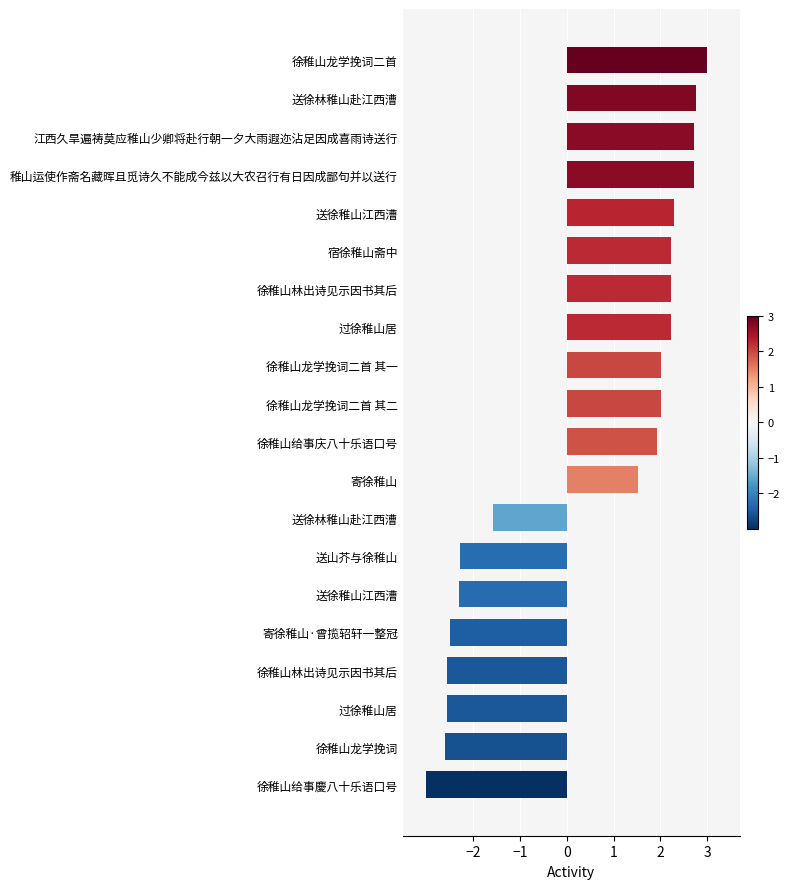

How many positive values are there?

12